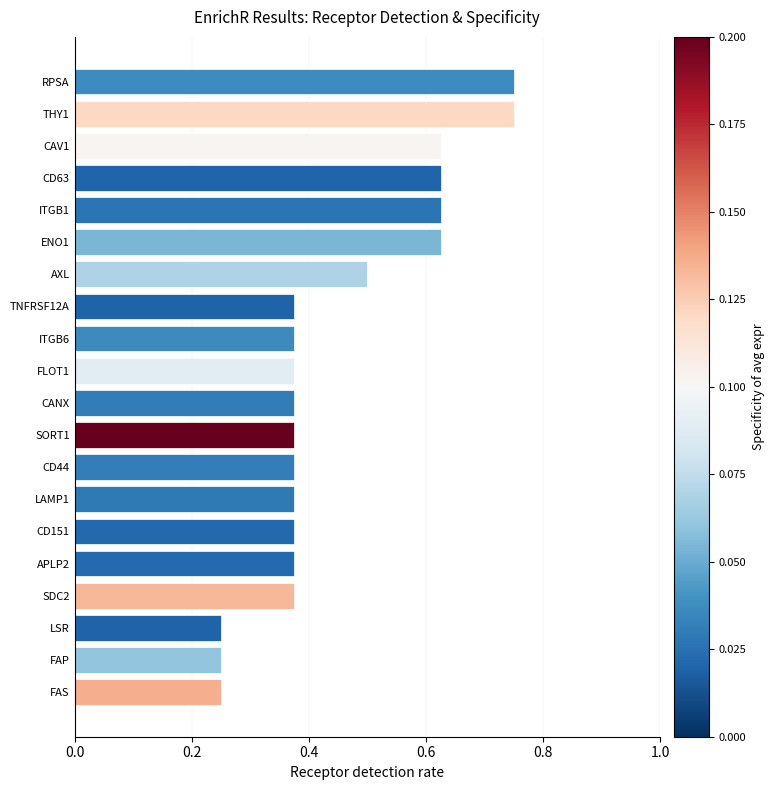

Count the values in the range 0 to 1.

20